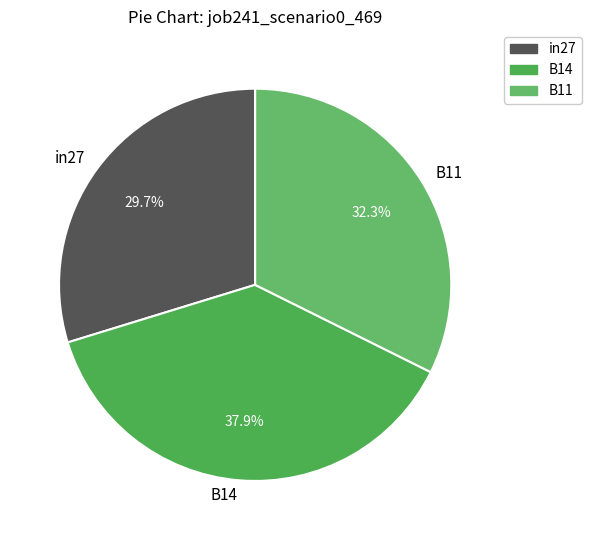

To the nearest percent, what portion does B14 represent?

38%